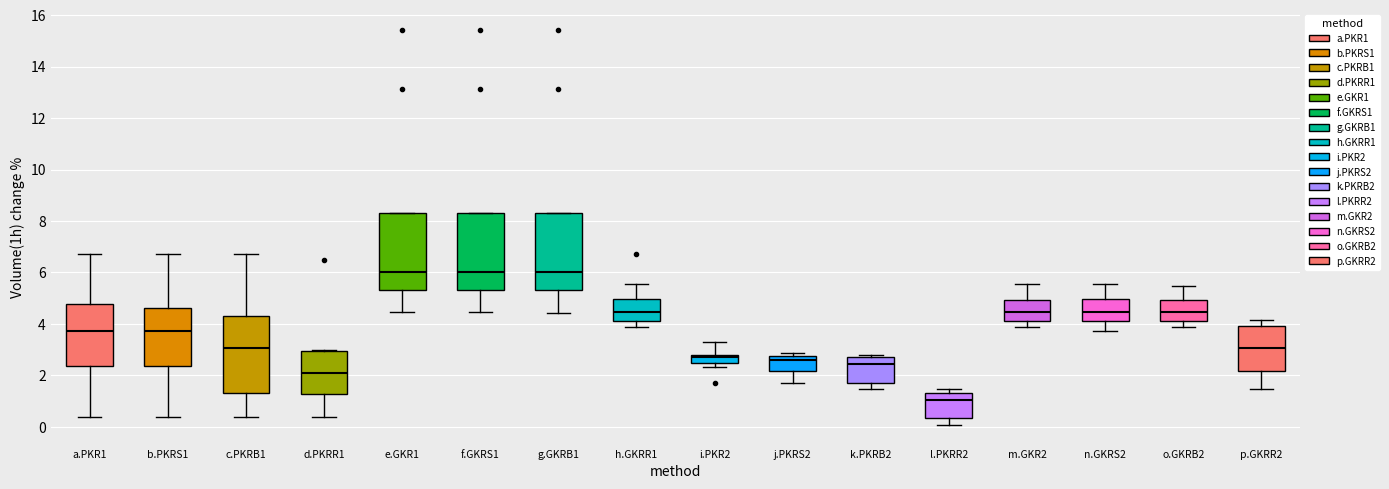

Reading left to right, transcribe this box plot: for each box, give where its median line is, the range the box spans, and where its two whiskers end, as read against the y-axis. The values are not printed on the chart, so give them approximately, as read against the axis.

a.PKR1: median 3.8, box 2.4 to 4.8, whiskers 0.4 to 6.8
b.PKRS1: median 3.8, box 2.4 to 4.6, whiskers 0.4 to 6.8
c.PKRB1: median 3.0, box 1.4 to 4.4, whiskers 0.4 to 6.8
d.PKRR1: median 2.0, box 1.2 to 3.0, whiskers 0.4 to 3.0
e.GKR1: median 6.0, box 5.4 to 8.4, whiskers 4.4 to 8.4
f.GKRS1: median 6.0, box 5.4 to 8.4, whiskers 4.4 to 8.4
g.GKRB1: median 6.0, box 5.4 to 8.4, whiskers 4.4 to 8.4
h.GKRR1: median 4.4, box 4.2 to 5.0, whiskers 3.8 to 5.6
i.PKR2: median 2.8 (just below the box's upper edge), box 2.4 to 2.8, whiskers 2.4 (just below the box's lower edge) to 3.2
j.PKRS2: median 2.6, box 2.2 to 2.8, whiskers 1.8 to 2.8 (just above the box's upper edge)
k.PKRB2: median 2.4, box 1.8 to 2.6, whiskers 1.4 to 2.8
l.PKRR2: median 1.0, box 0.4 to 1.4, whiskers 0.0 to 1.4 (just above the box's upper edge)
m.GKR2: median 4.4, box 4.2 to 5.0, whiskers 3.8 to 5.6
n.GKRS2: median 4.4, box 4.2 to 5.0, whiskers 3.8 to 5.6
o.GKRB2: median 4.4, box 4.2 to 5.0, whiskers 3.8 to 5.4
p.GKRR2: median 3.0, box 2.2 to 4.0, whiskers 1.4 to 4.2